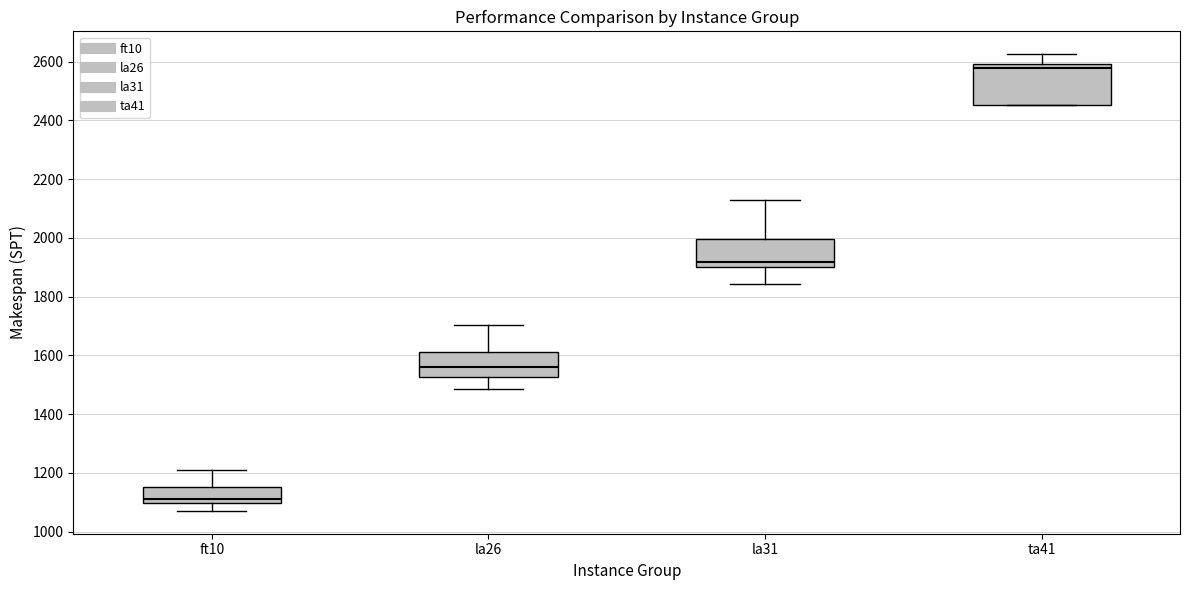

Reading left to right, transcribe this box plot: for each box, give where its median line is, the range the box spans, and where its two whiskers end, as read against the y-axis. The values are not printed on the chart, so give them approximately, as read against the axis.

ft10: median 1120, box 1100 to 1160, whiskers 1080 to 1220
la26: median 1560, box 1520 to 1620, whiskers 1480 to 1700
la31: median 1920, box 1900 to 2000, whiskers 1840 to 2120
ta41: median 2580, box 2460 to 2600, whiskers 2460 to 2620